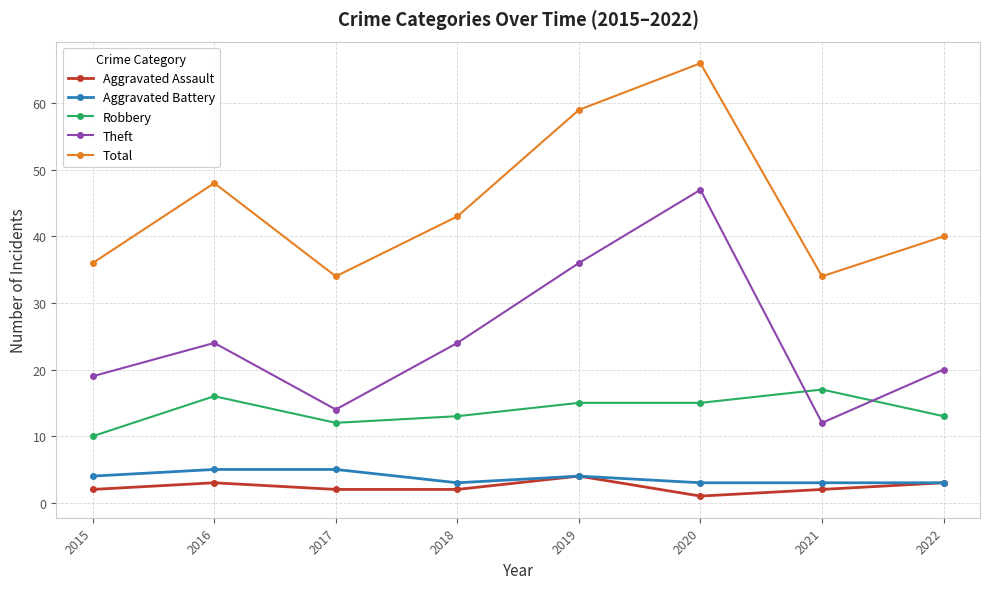

True or false: Theft and Aggravated Assault cross at least once.

False